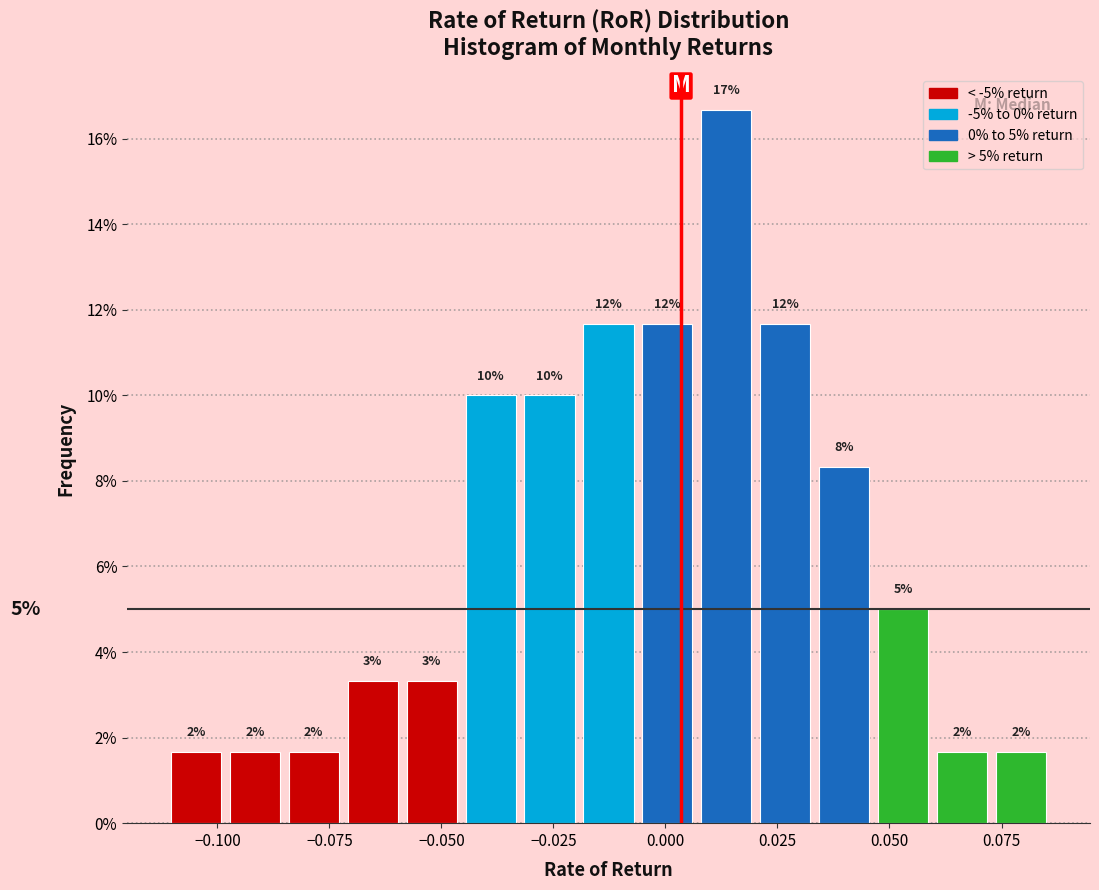

Around what value on the x-axis is the tallest bar? Give the approximate position of its centre, as read against the axis.

0.015